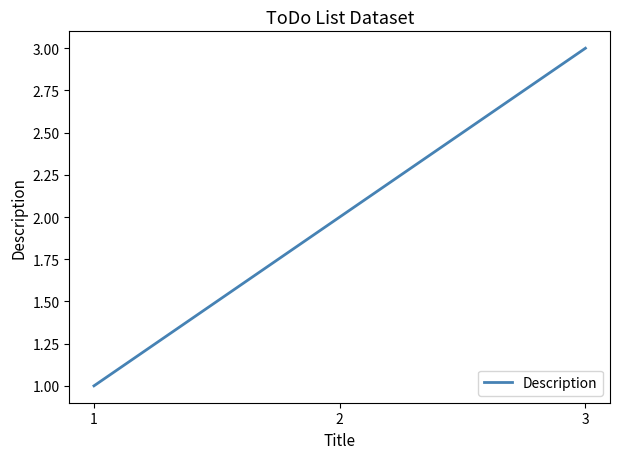

List the labels in order of value, largest first.

3, 2, 1